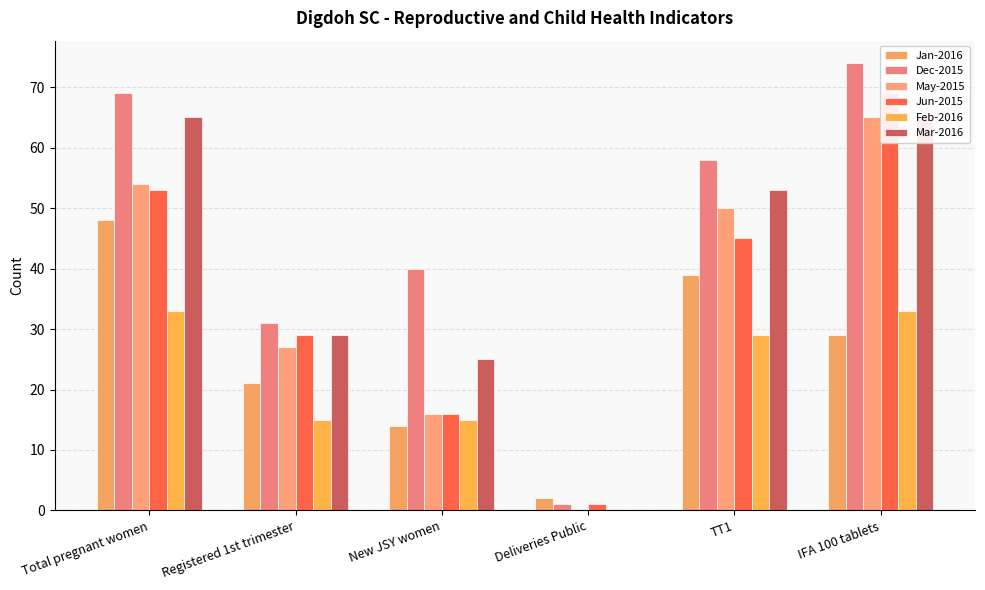

What is the sum of the Jun-2015 values at Total pregnant women and Deliveries Public?

54